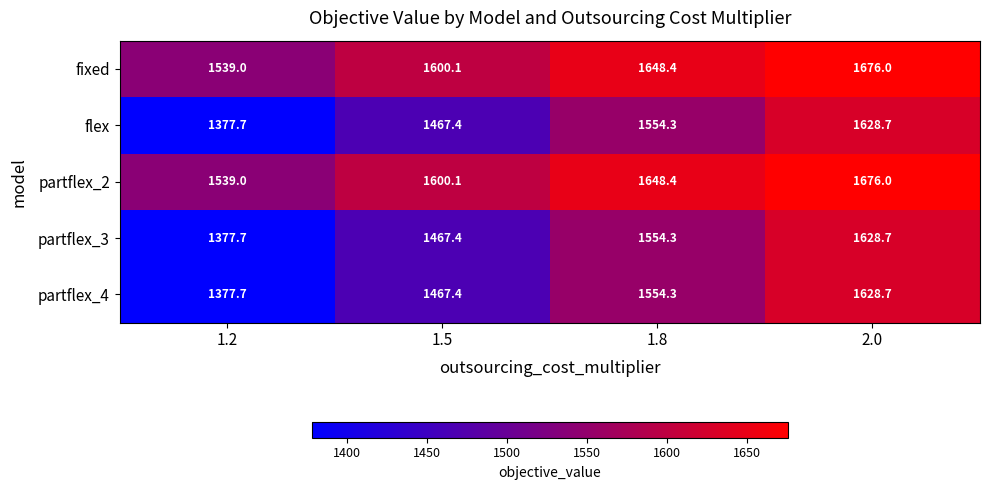

What is the sum of the fixed values at 1.2 and 2.0?

3215.0